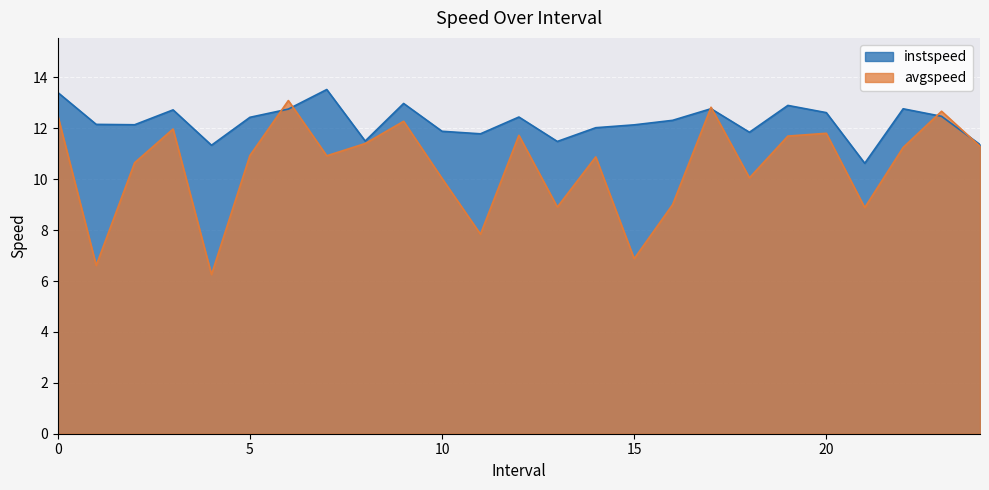

Reading left to right, extract all data points from this chart.

instspeed: 13.4	12.2	12.1	12.7	11.3	12.4	12.8	13.5	11.5	13.0	11.9	11.8	12.4	11.5	12.0	12.1	12.3	12.8	11.8	12.9	12.6	10.6	12.8	12.5	11.4
avgspeed: 12.5	6.6	10.7	12.0	6.3	10.9	13.1	10.9	11.4	12.3	10.0	7.8	11.7	8.9	10.9	6.9	9.0	12.8	10.1	11.7	11.8	8.9	11.3	12.7	11.3